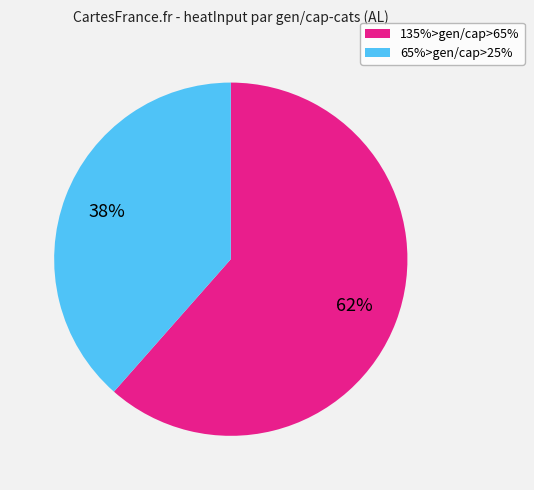

Does any single category account for the majority?

Yes